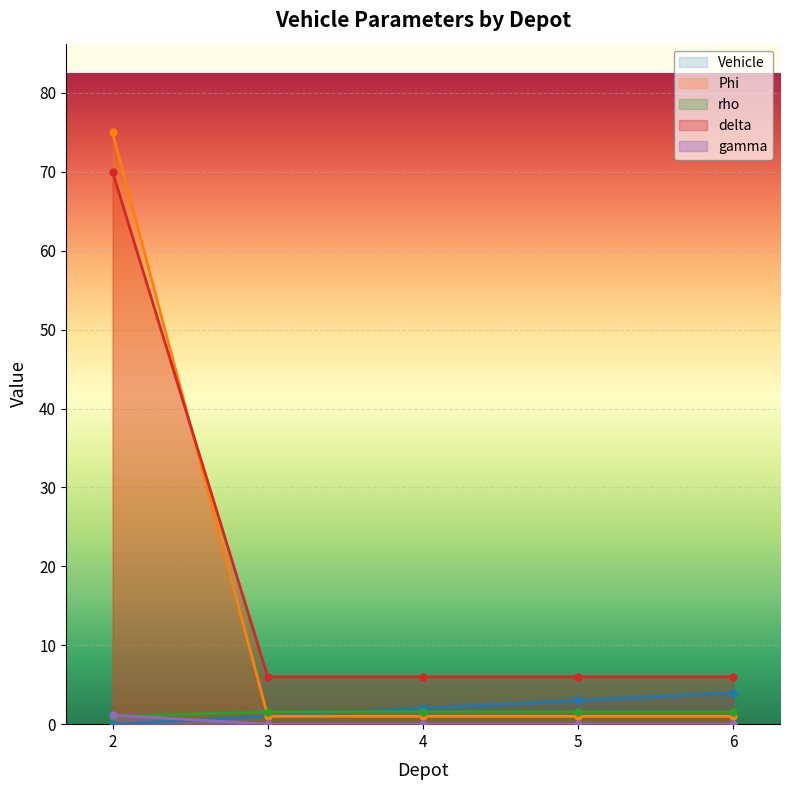

At 5, list the series in order from smallest to largest.

gamma, Phi, rho, Vehicle, delta